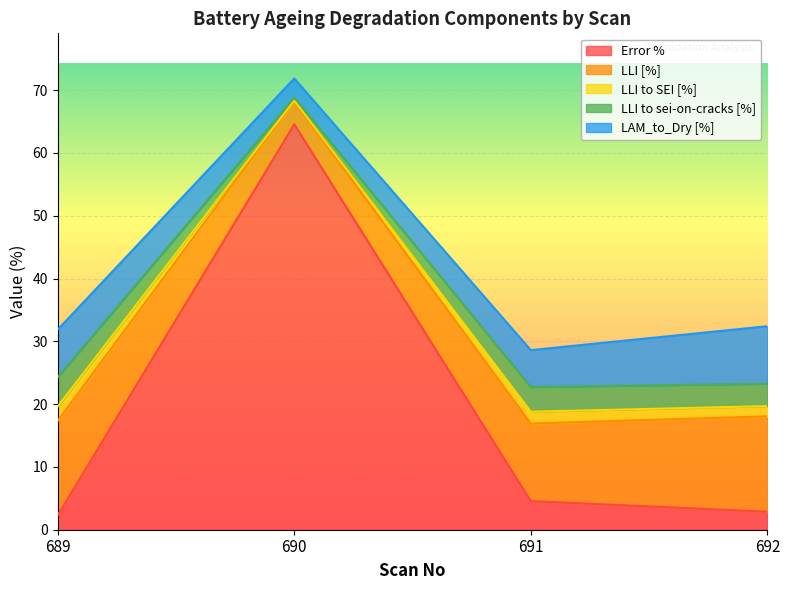

What is the spread (max minus min) of values at 689?

12.8